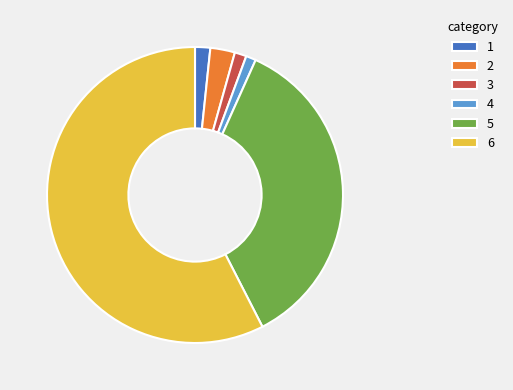

Which has a higher value, 6 or 3?

6